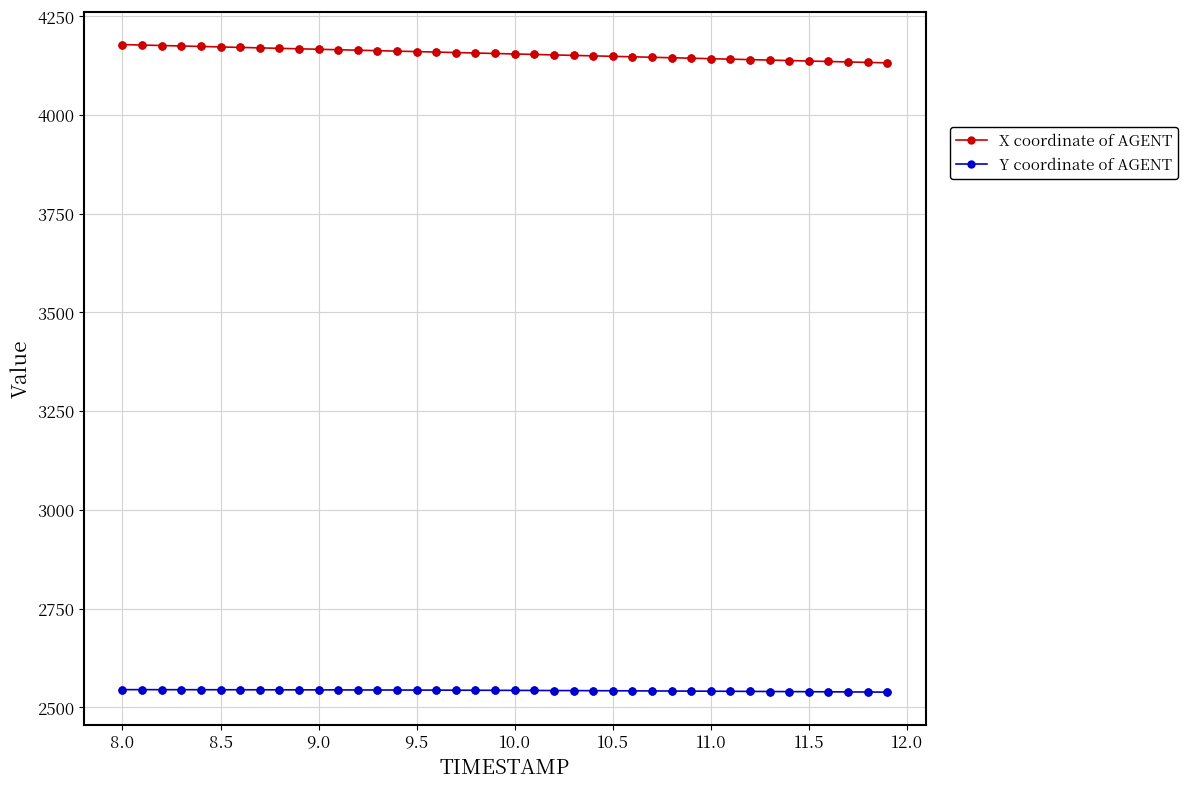

True or false: X coordinate of AGENT and Y coordinate of AGENT cross at least once.

False